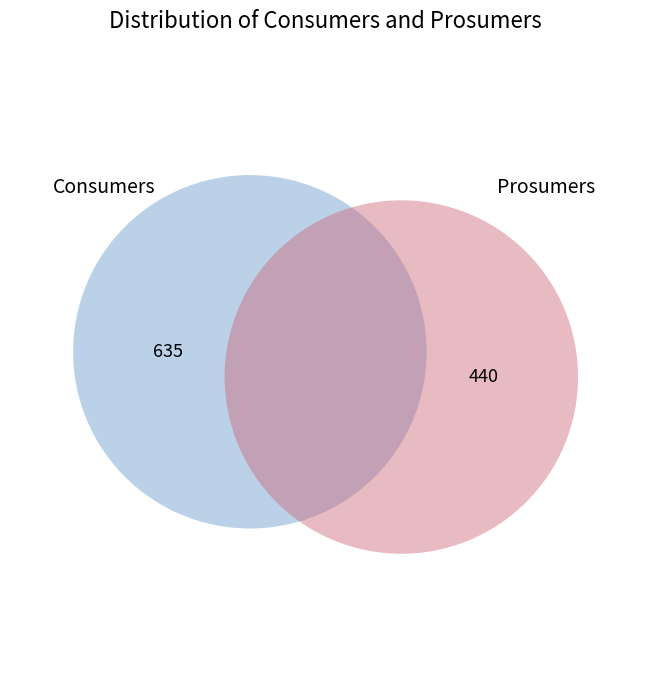

Which slice is the largest?

Consumers